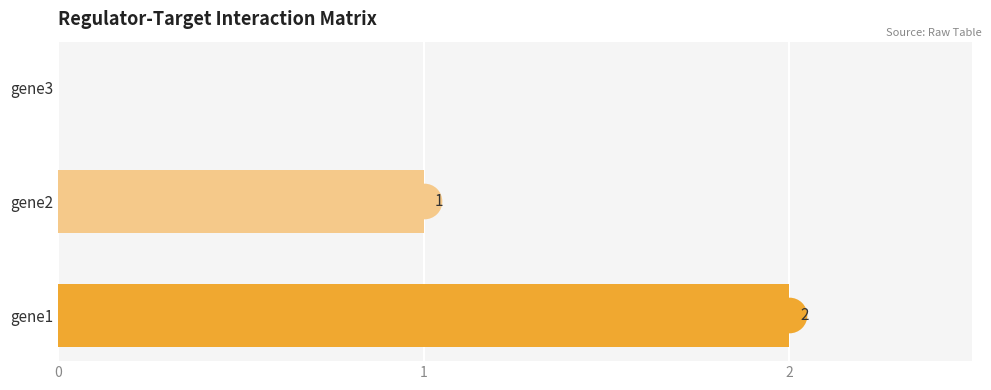

What is the change in value from gene1 to gene2?

-1